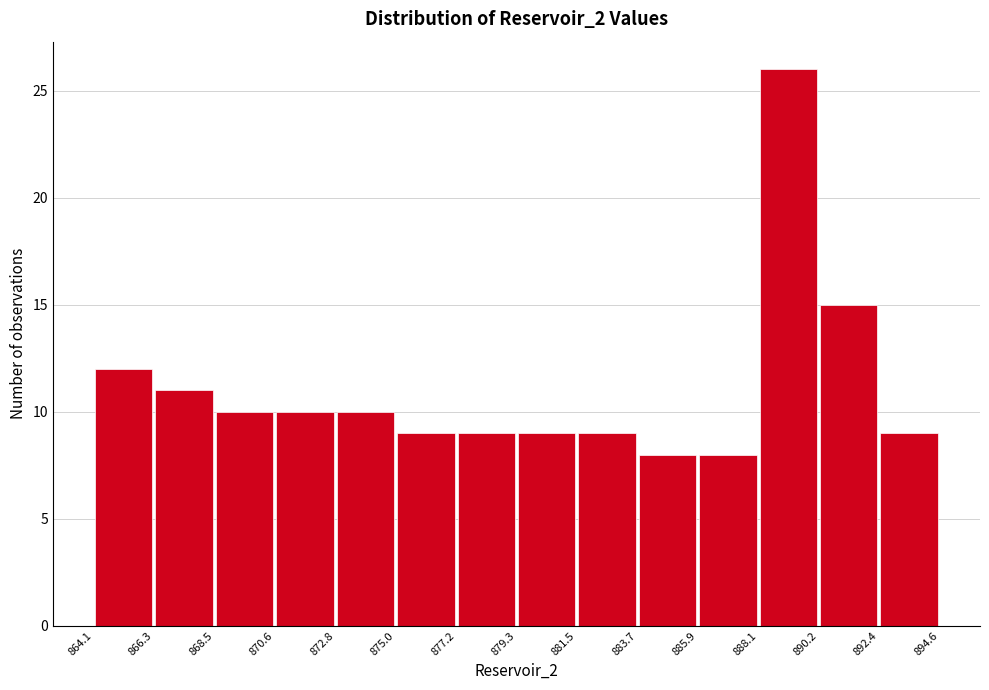

Which range on the x-axis has the tallest bar?

888.1 to 890.2